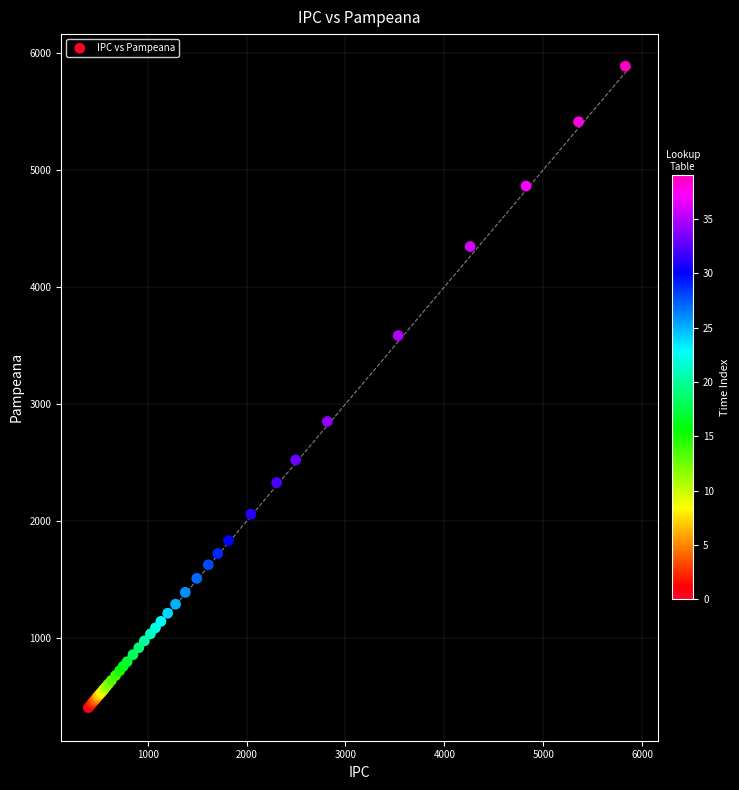

What Y value in the scatter plot is closest to 3147?

2851.9